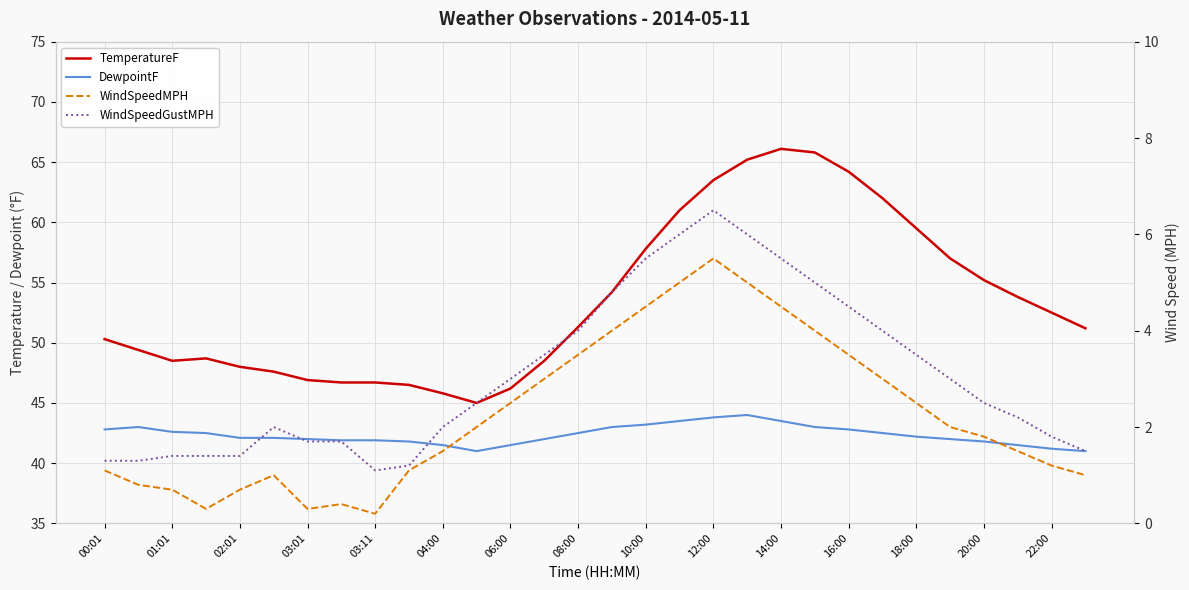

What is the difference between the DewpointF values at 19 and 20?

0.5